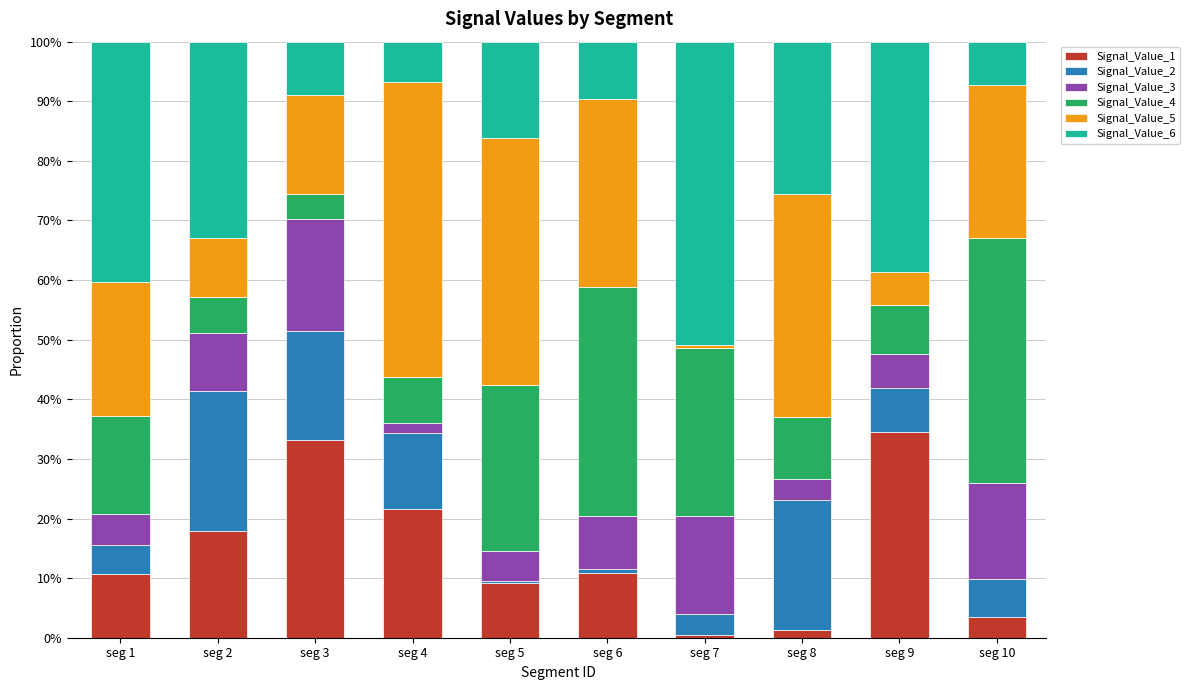

What is the total value across all series at seg 6?

100.0